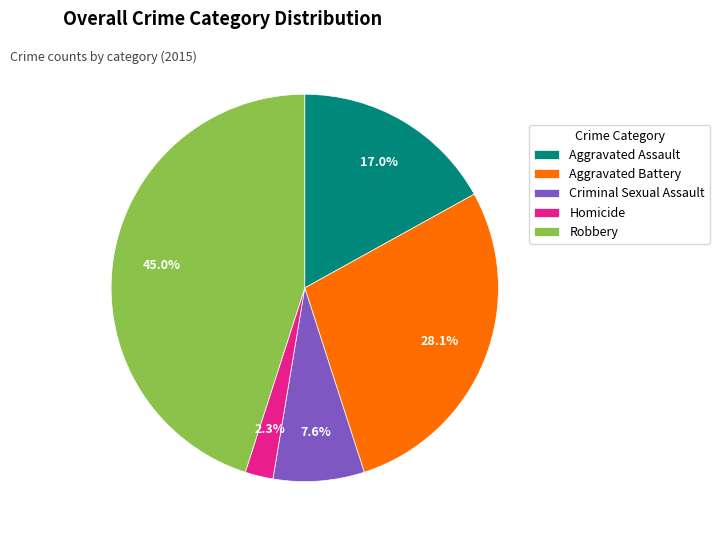

How many slices are in this pie chart?

5